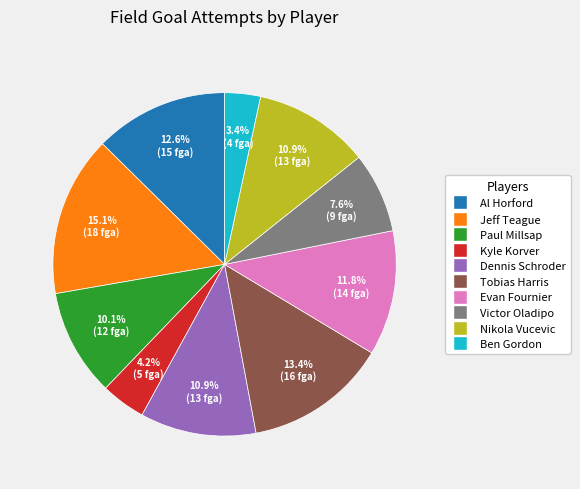

To the nearest percent, what portion does Evan Fournier represent?

12%